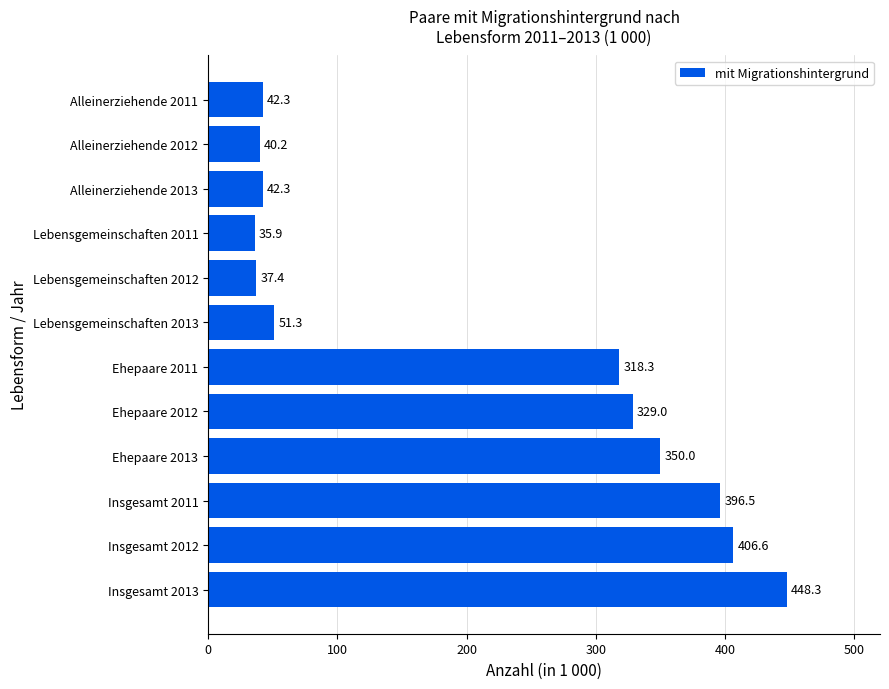

At which category does the chart reach its minimum across all series?

Lebensgemeinschaften 2011